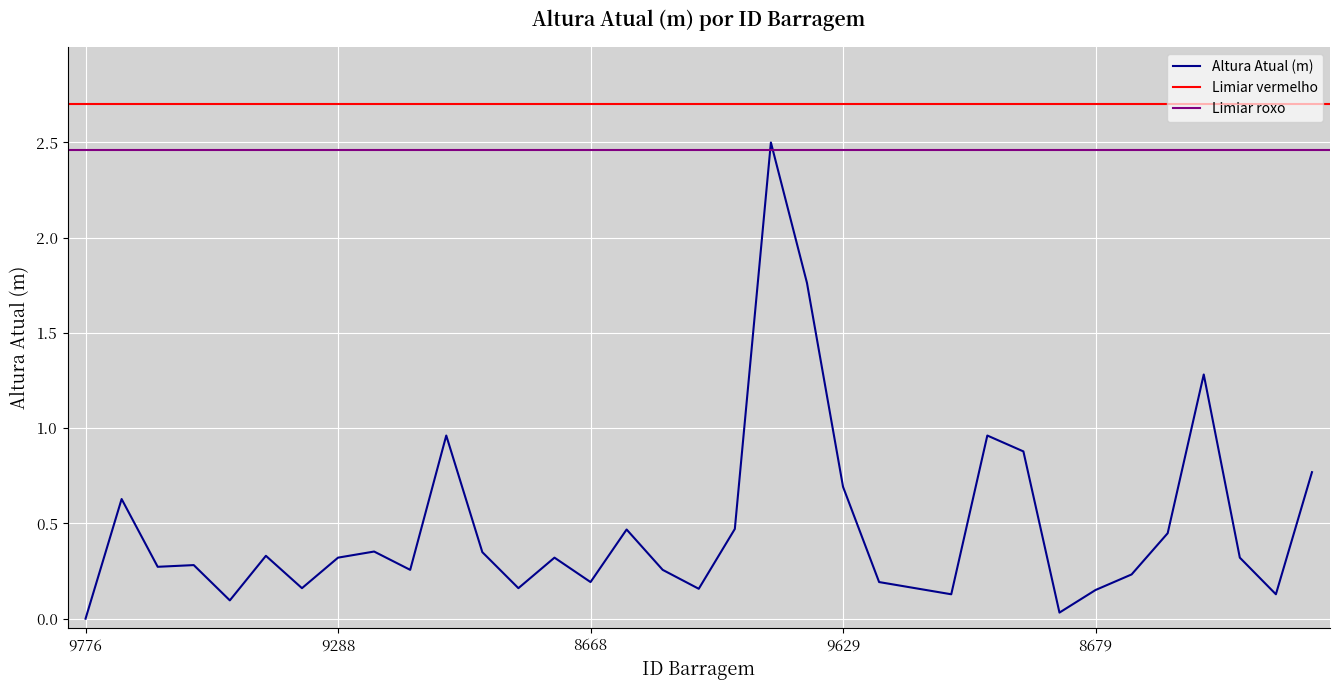

What is the difference between the maximum and minimum values?

2.5